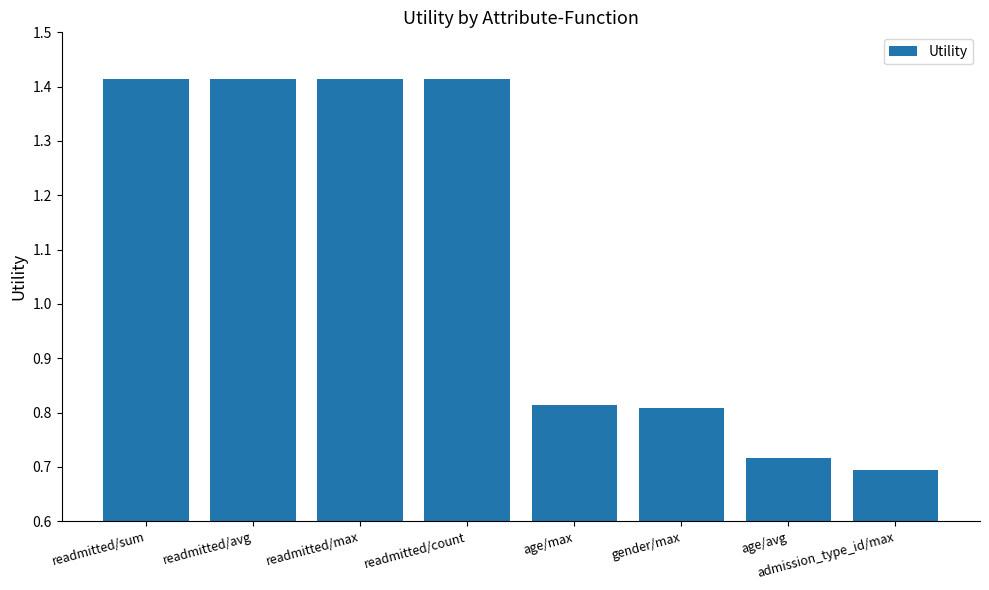

Which has a higher value, readmitted/max or age/avg?

readmitted/max